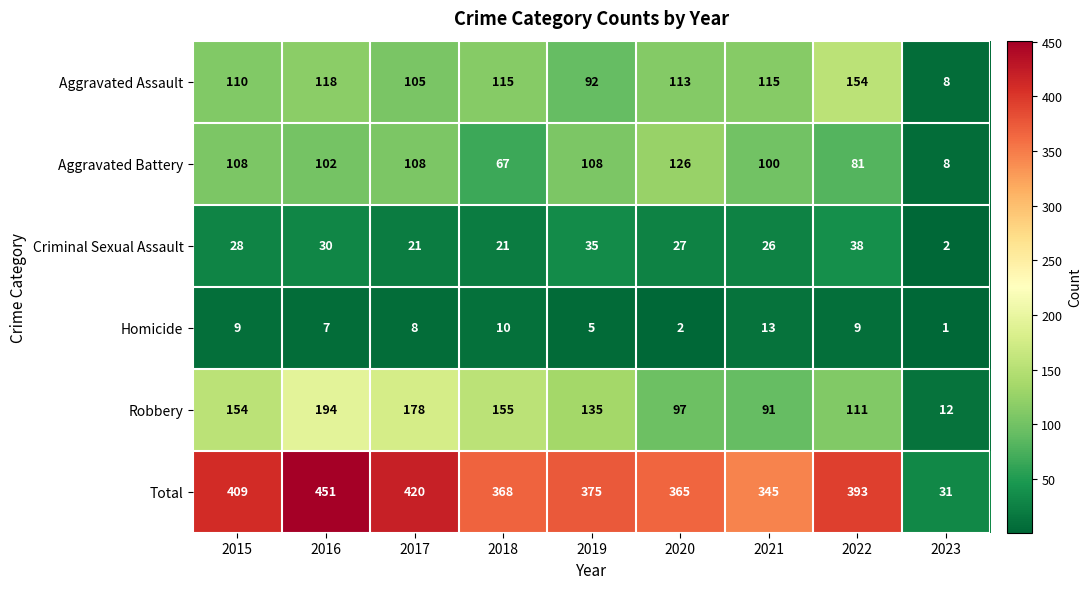

Which category has the highest value in the Robbery series?

2016